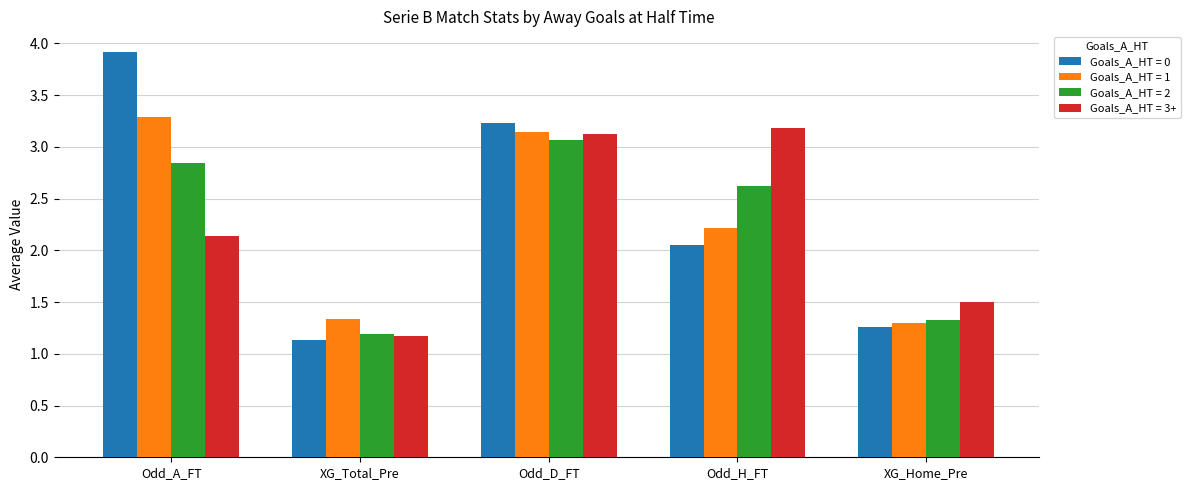

What is the sum of the Goals_A_HT = 0 values at Odd_H_FT and Odd_A_FT?

6.0